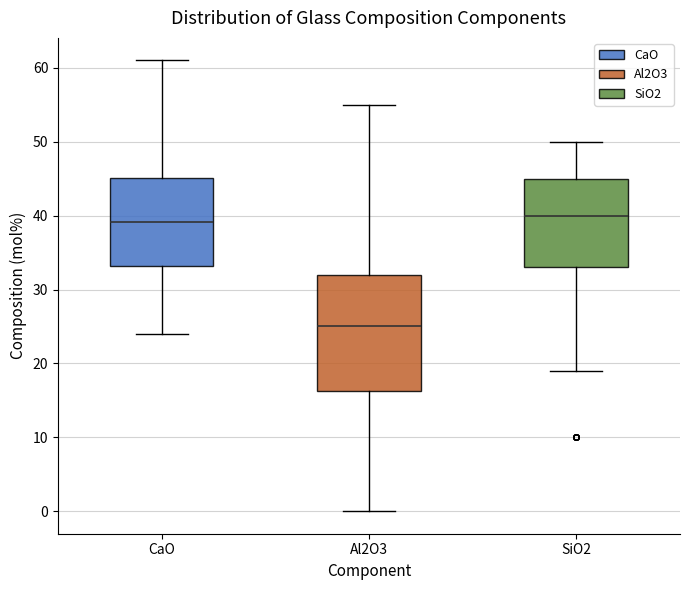

Where is the lower edge of the box for Al2O3 on the y-axis? The values are not printed on the chart, so give them approximately, as read against the axis.

16